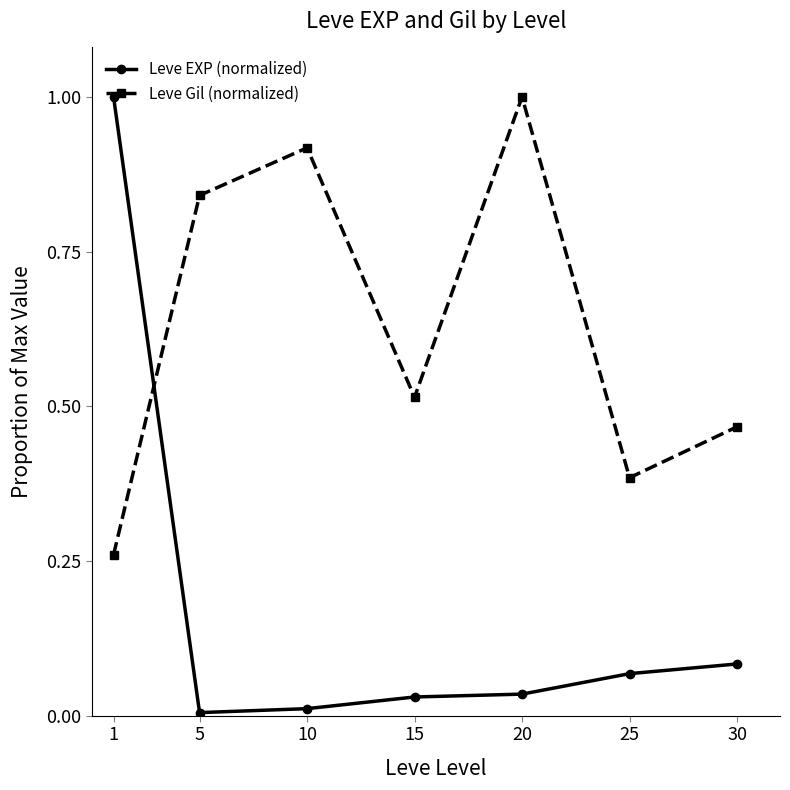

How many lines are shown in the chart?

2